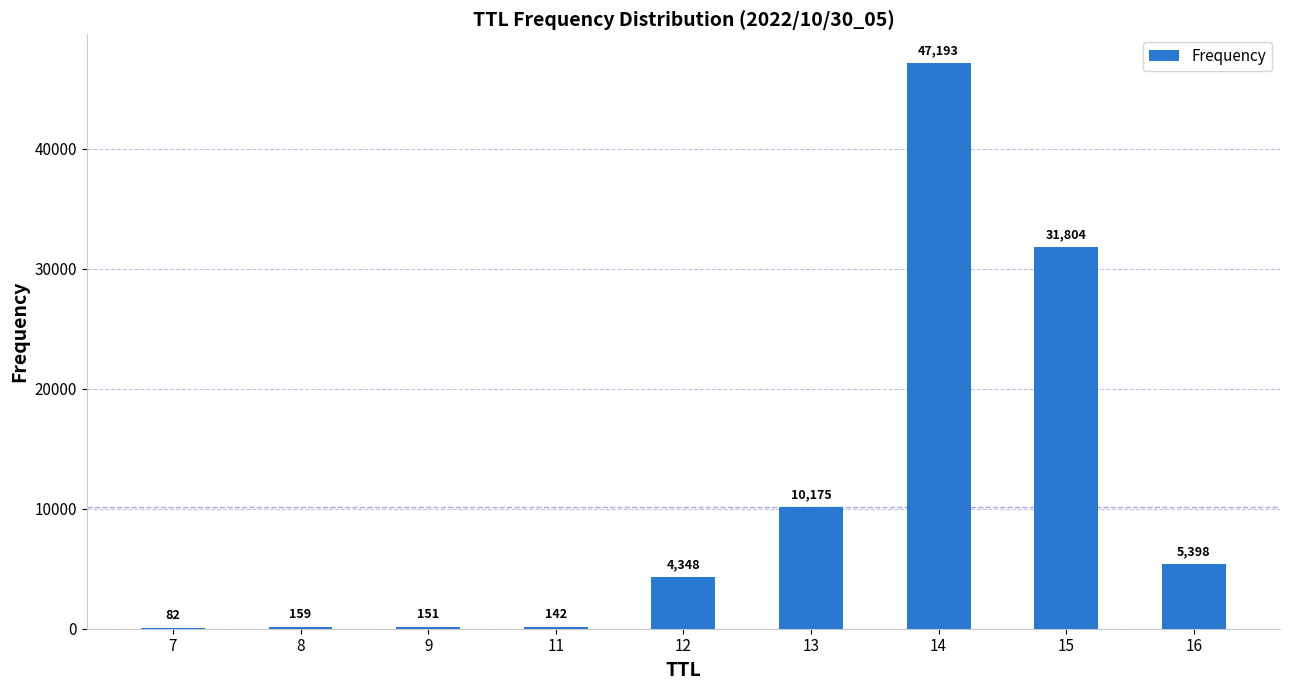

The chart shows a value of 6244 at 12. True or false?

False